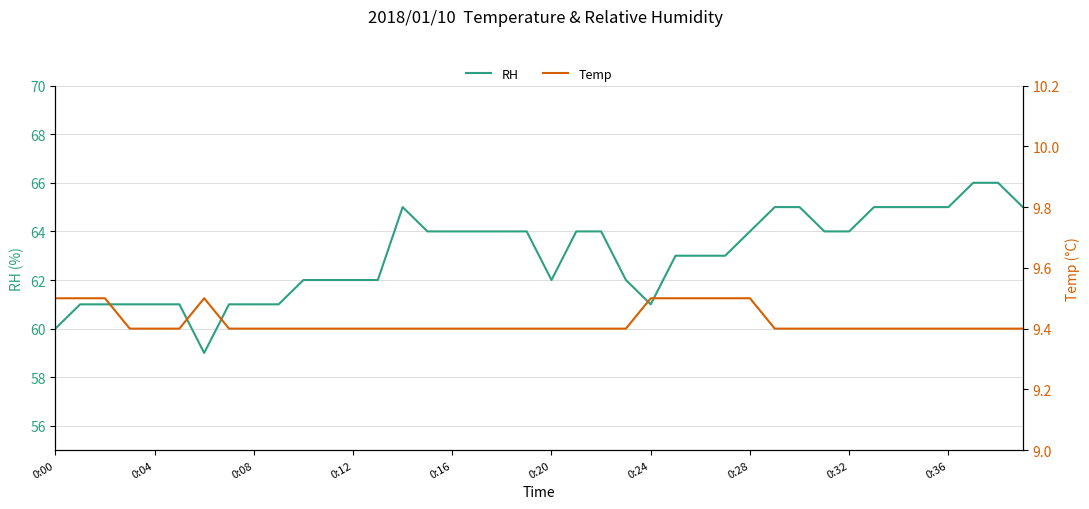

List the series in order of their overall mean, lowest first.

Temp, RH